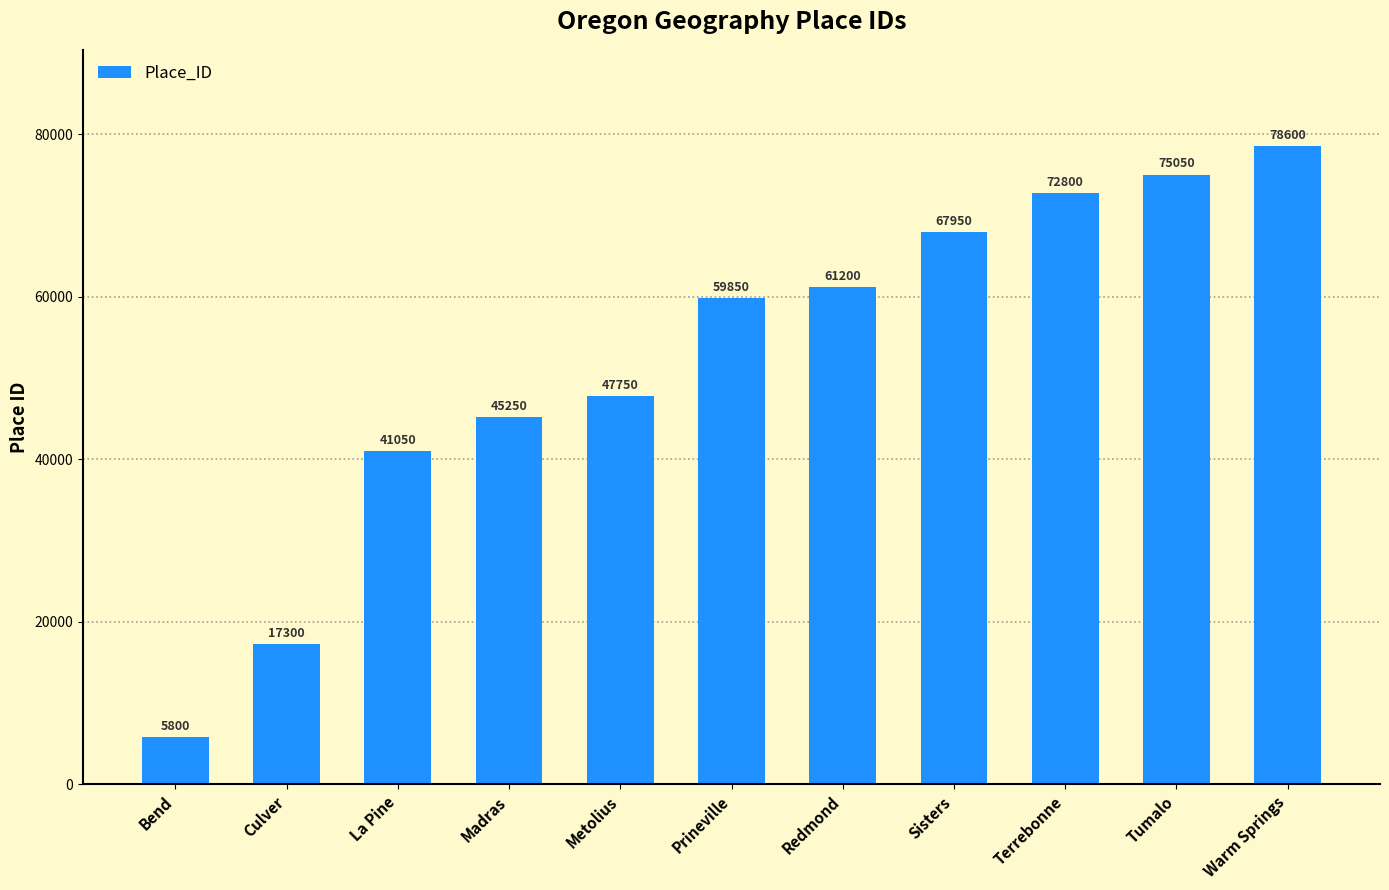

What is the average value?

52055